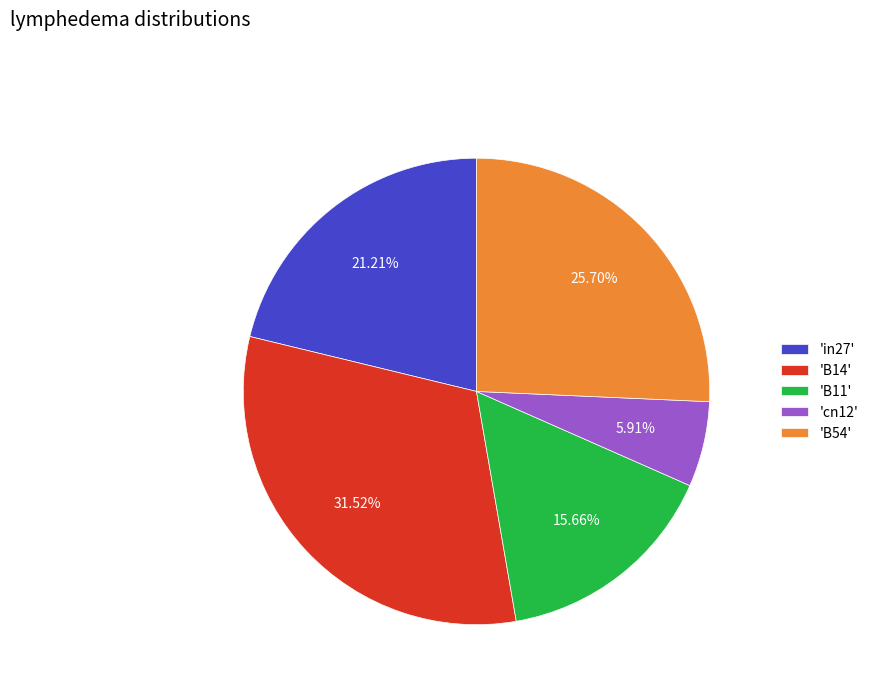

Which category has the smallest portion of the pie?

'cn12'